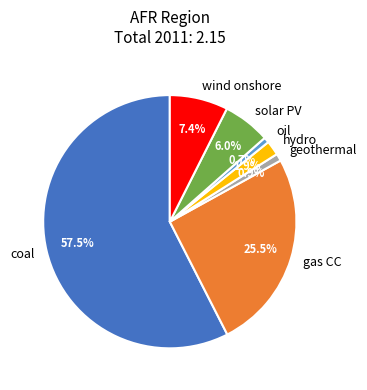

What is the largest slice in the pie chart?

coal